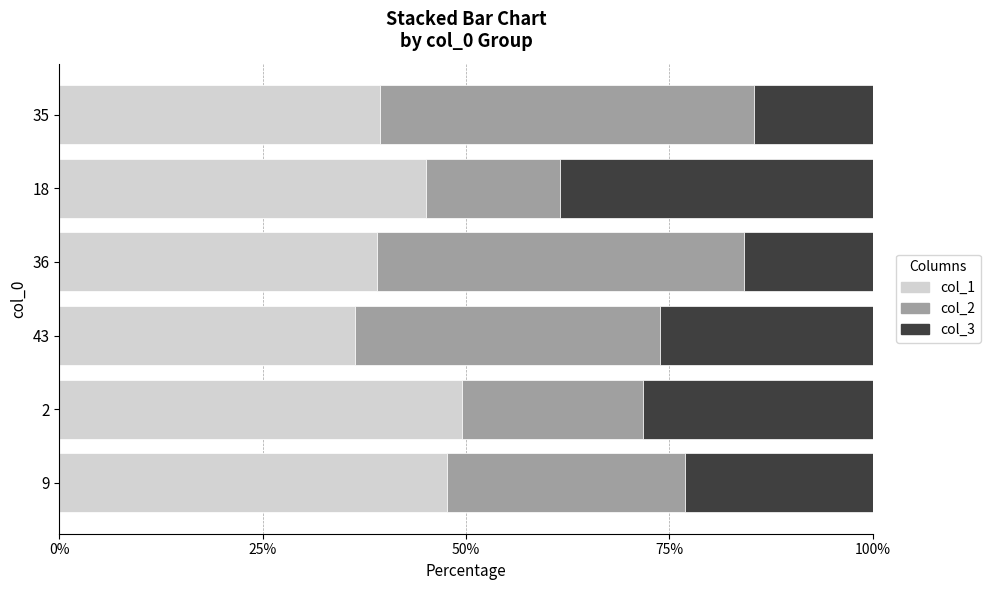

What is the highest value of the col_1 series?

49.5